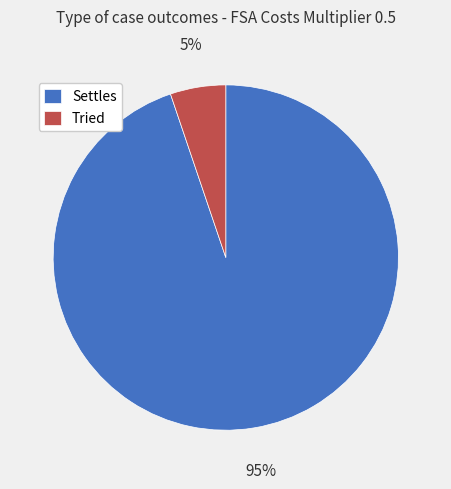

How many slices are in this pie chart?

2